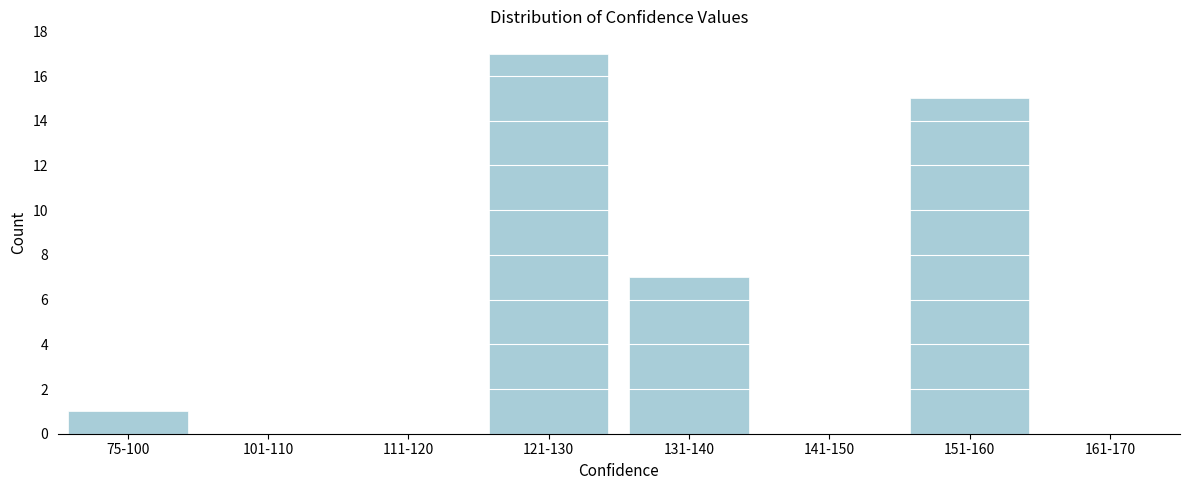

Reading left to right, transcribe all the data shown in this chart.

75-100=1	101-110=0	111-120=0	121-130=17	131-140=7	141-150=0	151-160=15	161-170=0